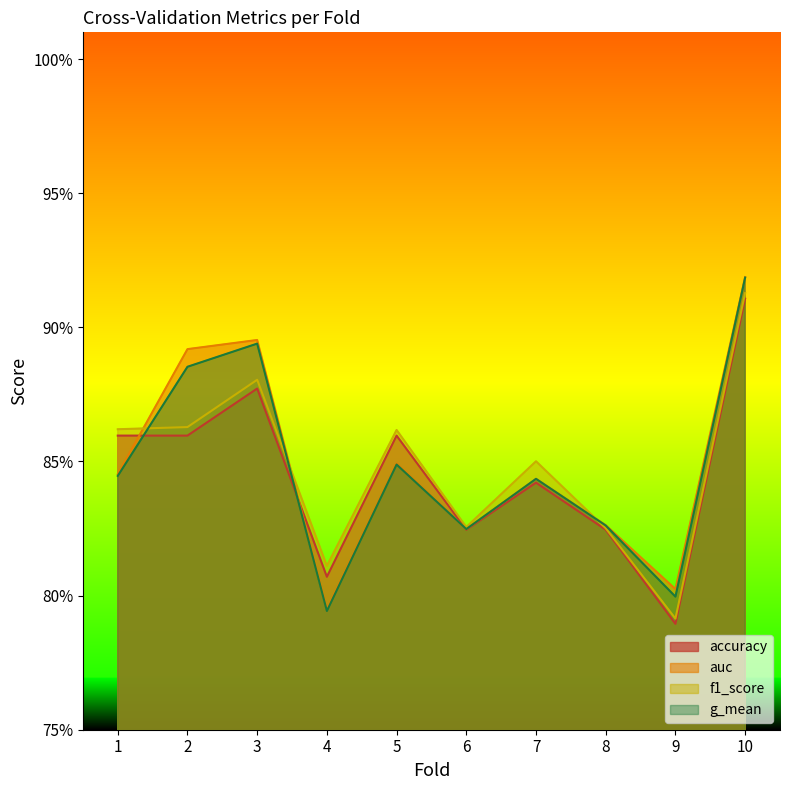

What are all the series names shown in the legend?

accuracy, auc, f1_score, g_mean